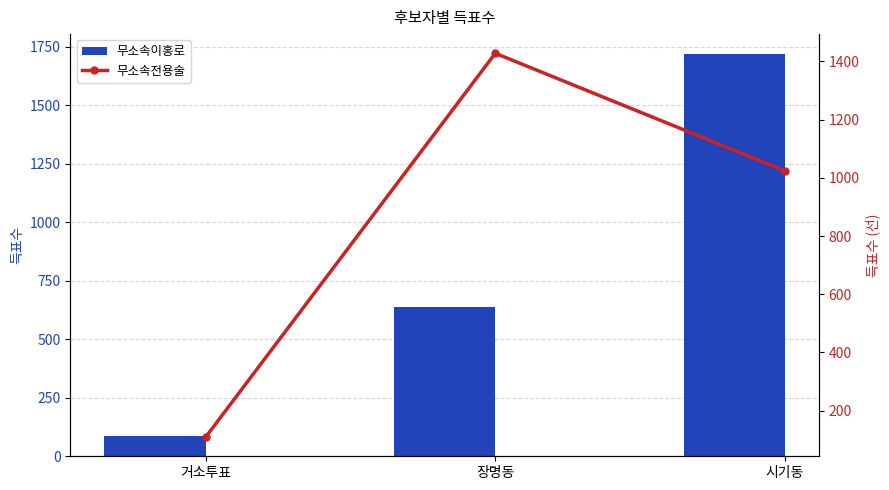

Reading left to right, transcribe all the data shown in this chart.

무소속이홍로: 86	638	1719
무소속전용술: 109	1428	1024